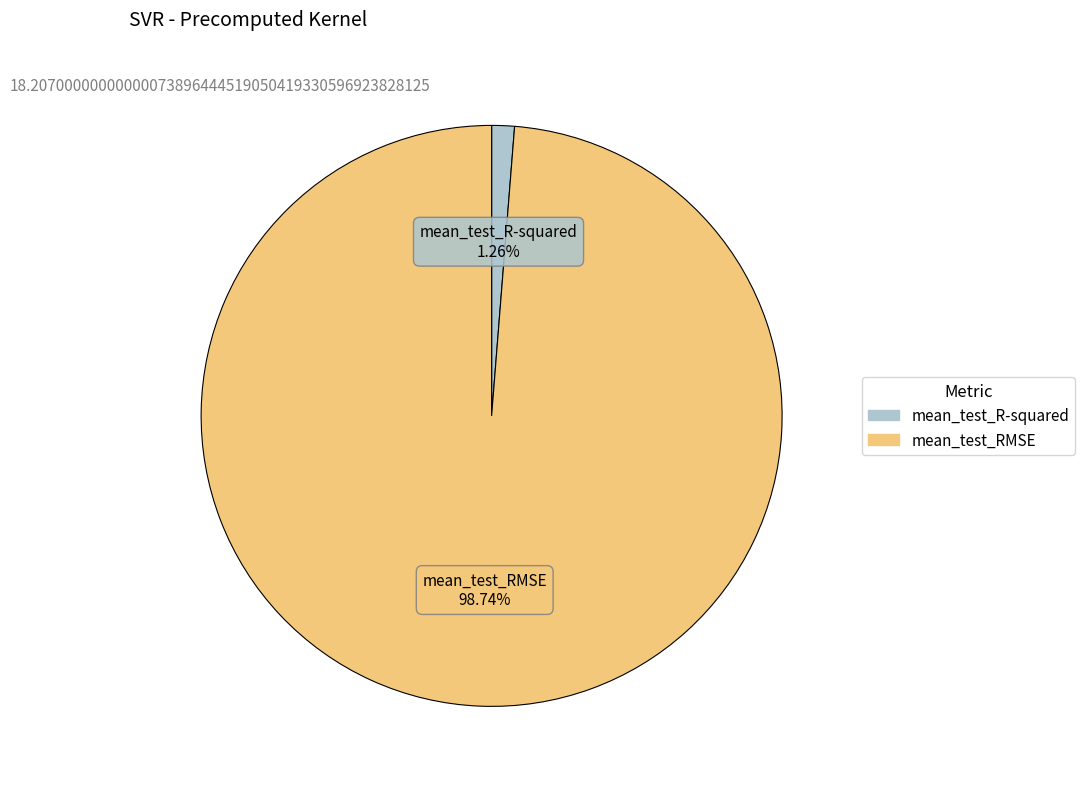

What is the majority slice?

mean_test_RMSE